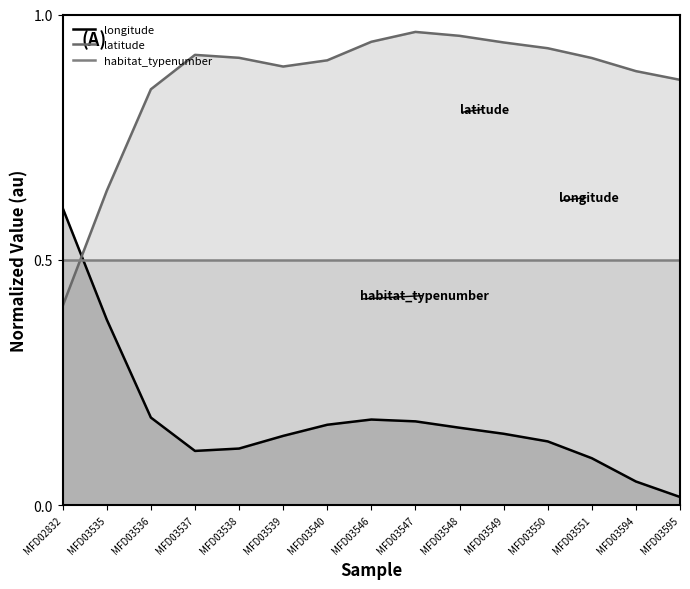

Reading left to right, what are all the values shown in this chart?

longitude: MFD02832=0.6	MFD03535=0.4	MFD03536=0.2	MFD03537=0.1	MFD03538=0.1	MFD03539=0.1	MFD03540=0.2	MFD03546=0.2	MFD03547=0.2	MFD03548=0.2	MFD03549=0.1	MFD03550=0.1	MFD03551=0.1	MFD03594=0.0	MFD03595=0.0
latitude: MFD02832=0.4	MFD03535=0.6	MFD03536=0.8	MFD03537=0.9	MFD03538=0.9	MFD03539=0.9	MFD03540=0.9	MFD03546=0.9	MFD03547=1.0	MFD03548=1.0	MFD03549=0.9	MFD03550=0.9	MFD03551=0.9	MFD03594=0.9	MFD03595=0.9
habitat_typenumber: MFD02832=0.5	MFD03535=0.5	MFD03536=0.5	MFD03537=0.5	MFD03538=0.5	MFD03539=0.5	MFD03540=0.5	MFD03546=0.5	MFD03547=0.5	MFD03548=0.5	MFD03549=0.5	MFD03550=0.5	MFD03551=0.5	MFD03594=0.5	MFD03595=0.5